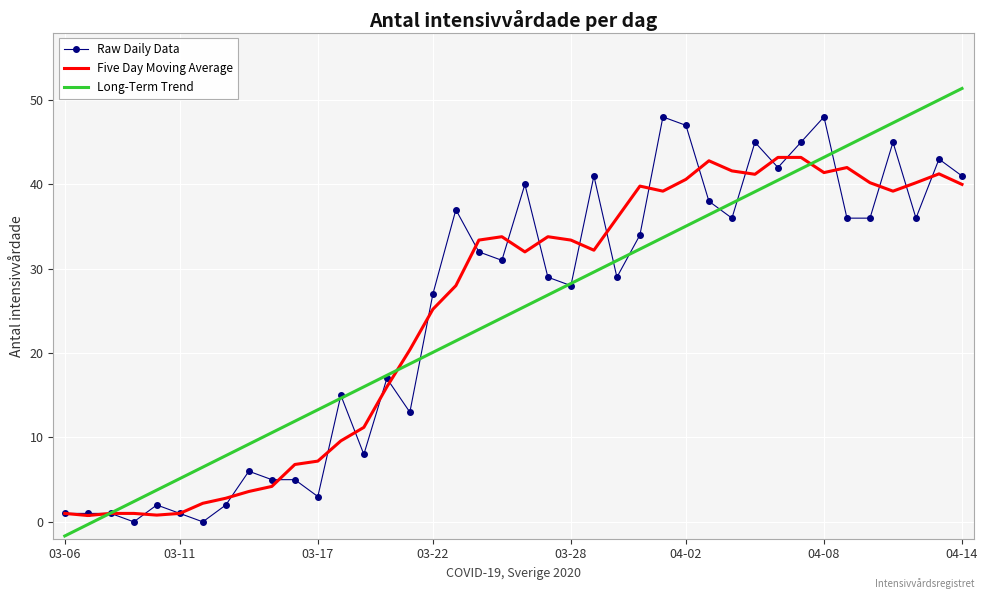

Which series has the largest range (max minus min)?

Long-Term Trend